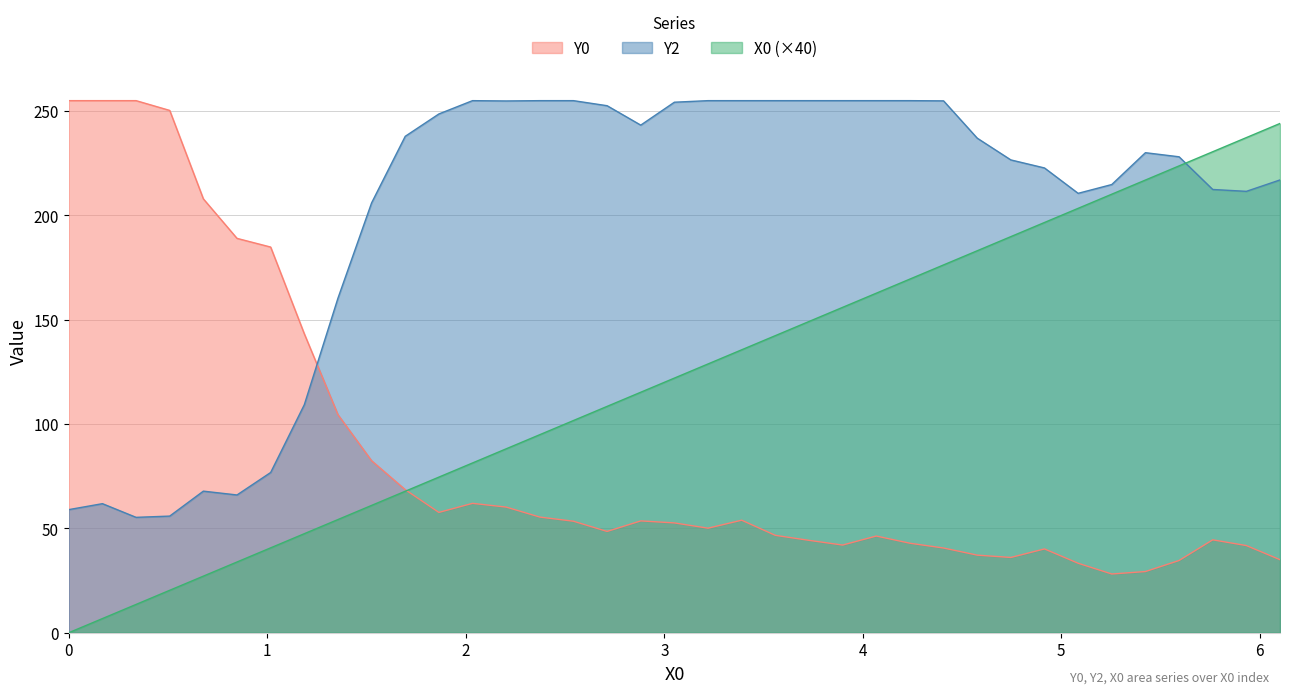

Which series has the widest spread of values?

X0 (×40)